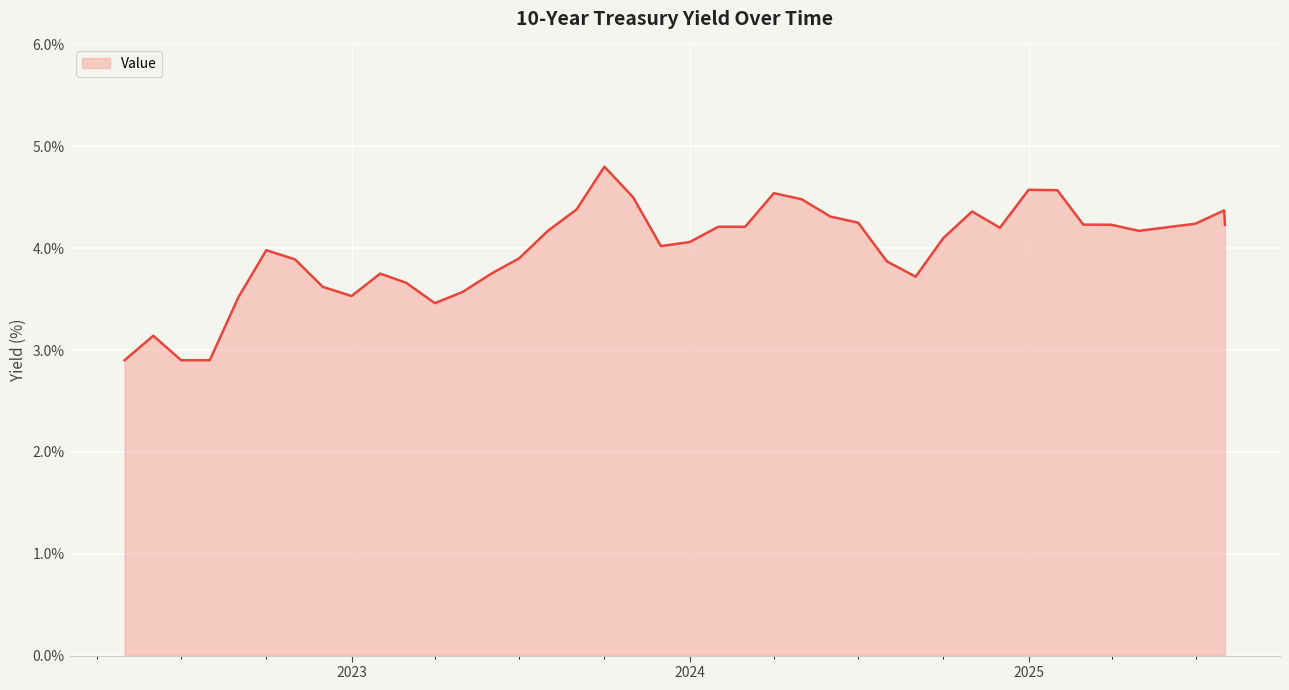

What is the maximum value shown in the chart?

4.8